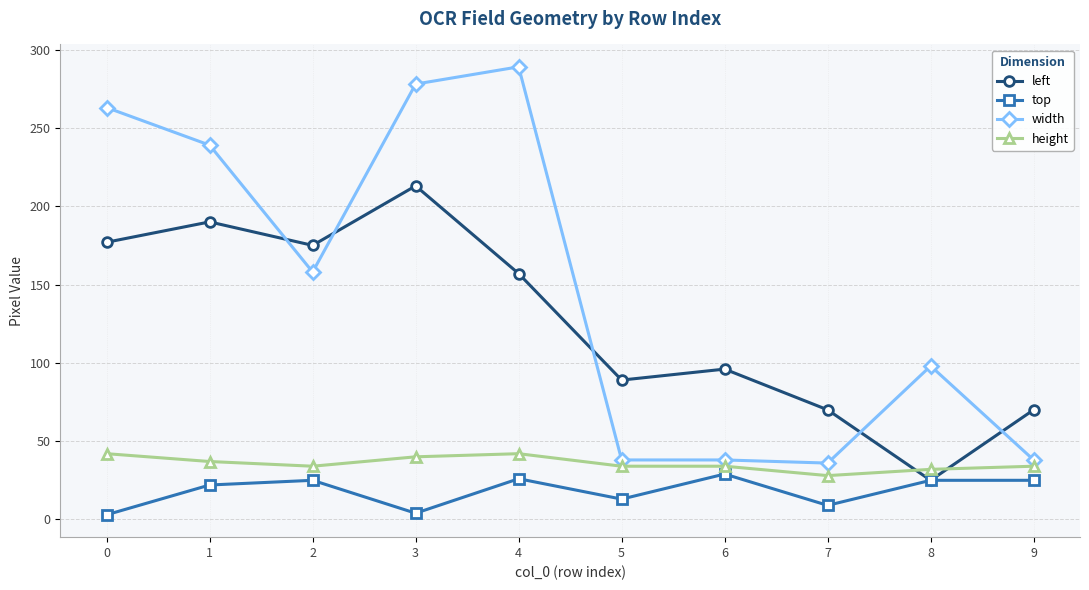

True or false: left and width intersect in this chart.

True